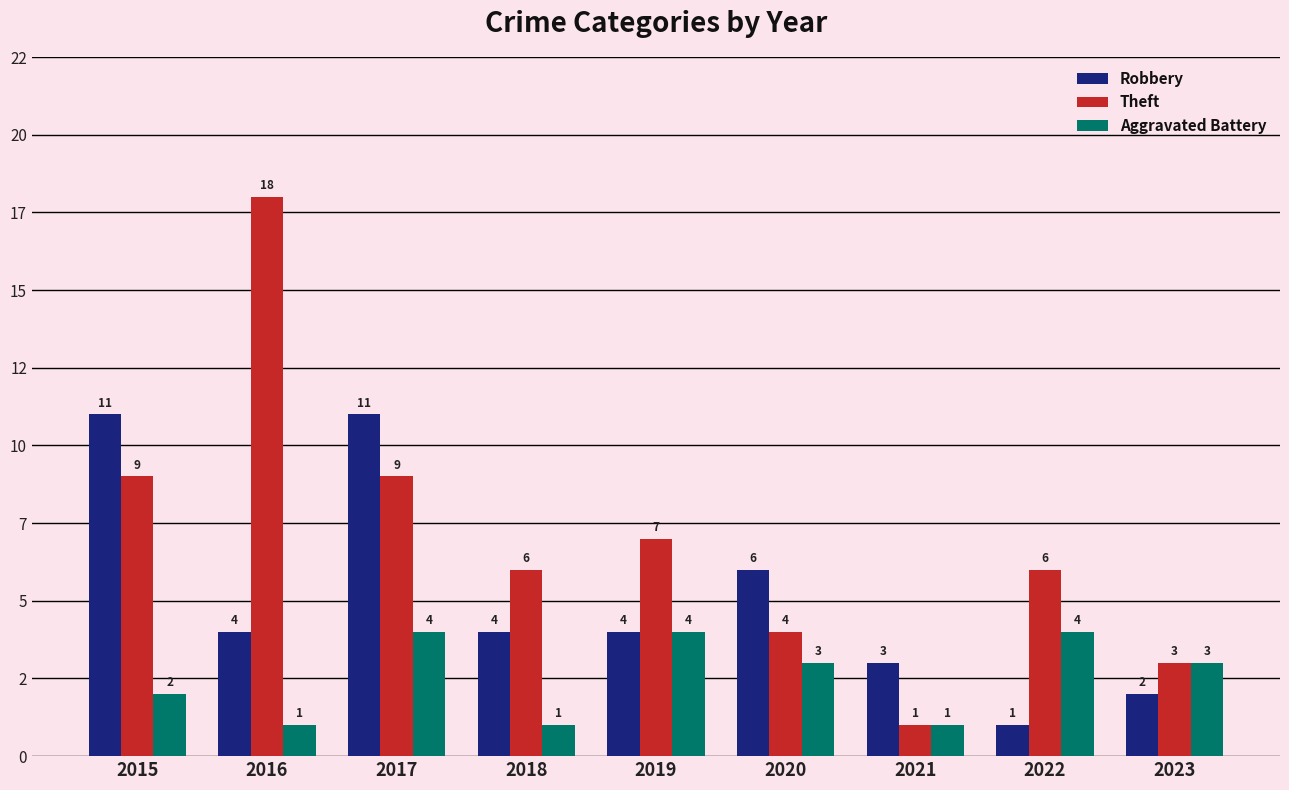

Reading left to right, what are all the values shown in this chart?

Robbery: 2015=11	2016=4	2017=11	2018=4	2019=4	2020=6	2021=3	2022=1	2023=2
Theft: 2015=9	2016=18	2017=9	2018=6	2019=7	2020=4	2021=1	2022=6	2023=3
Aggravated Battery: 2015=2	2016=1	2017=4	2018=1	2019=4	2020=3	2021=1	2022=4	2023=3